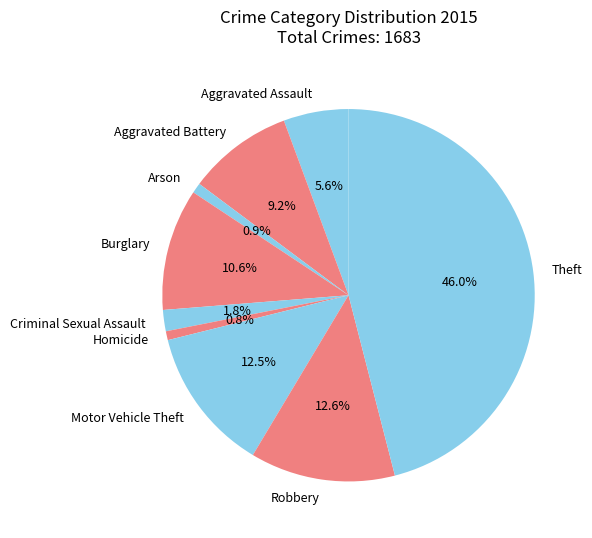

What is the largest slice in the pie chart?

Theft